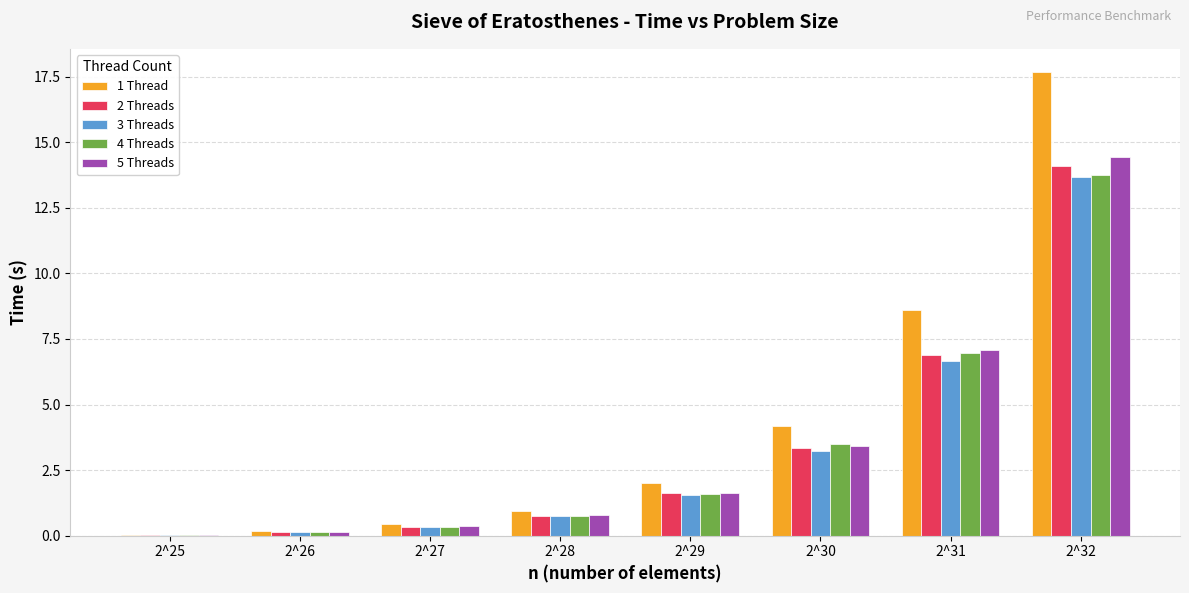

Where is 3 Threads nearest to the value 6?

2^31